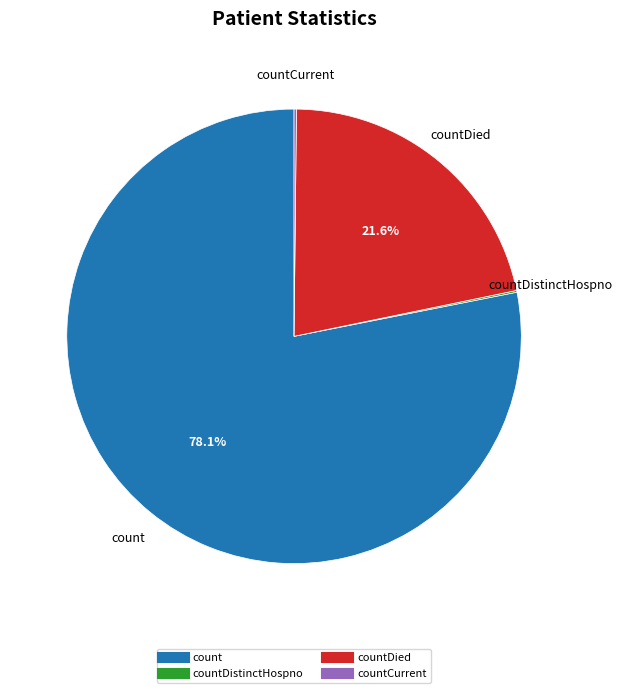

Is there a majority slice in this chart?

Yes